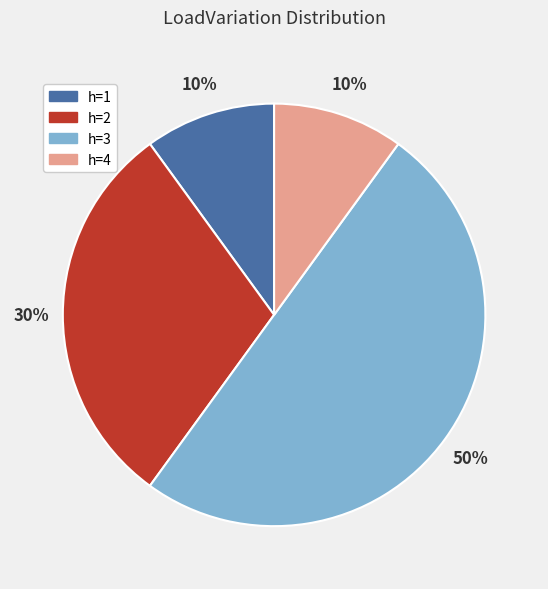

Which has a higher value, h=2 or h=3?

h=3